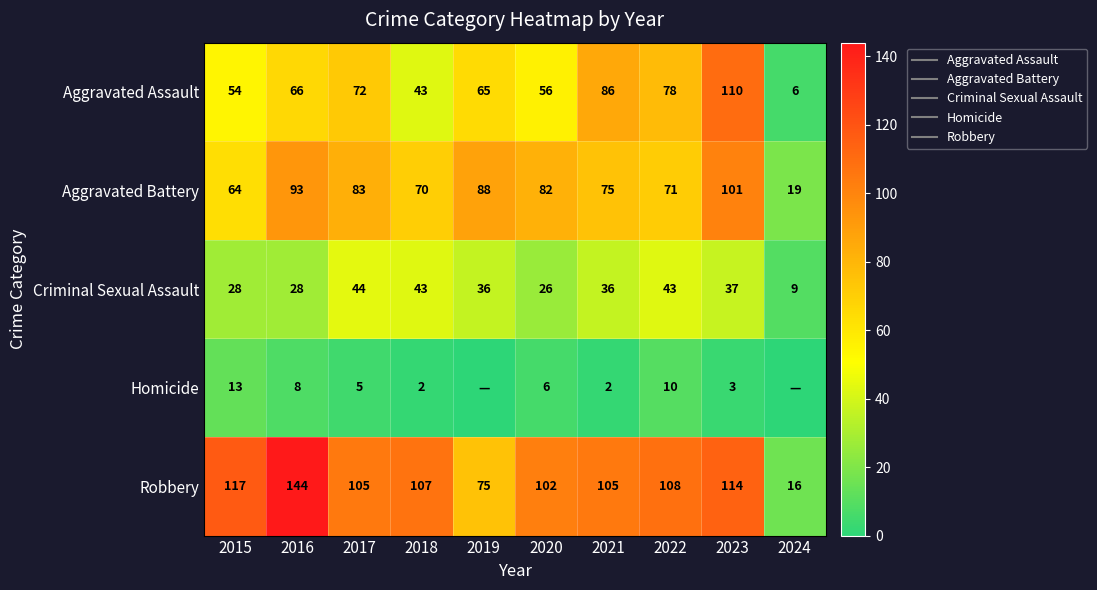

What is the highest value of the Aggravated Assault series?

110